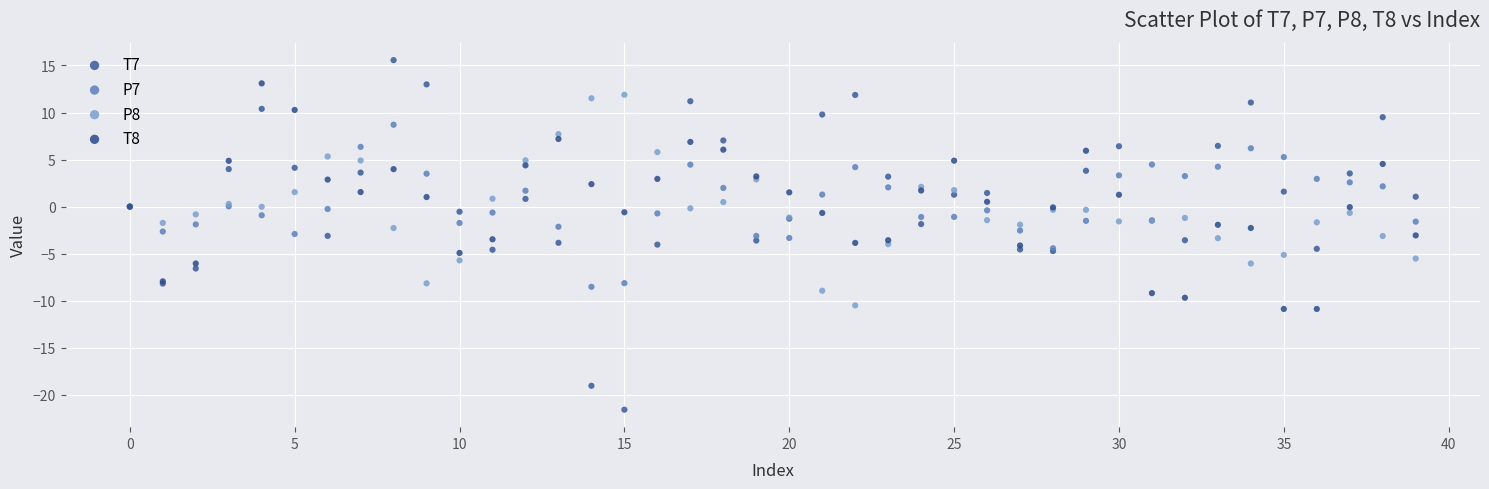

Which series reaches the minimum Y coordinate?

T7